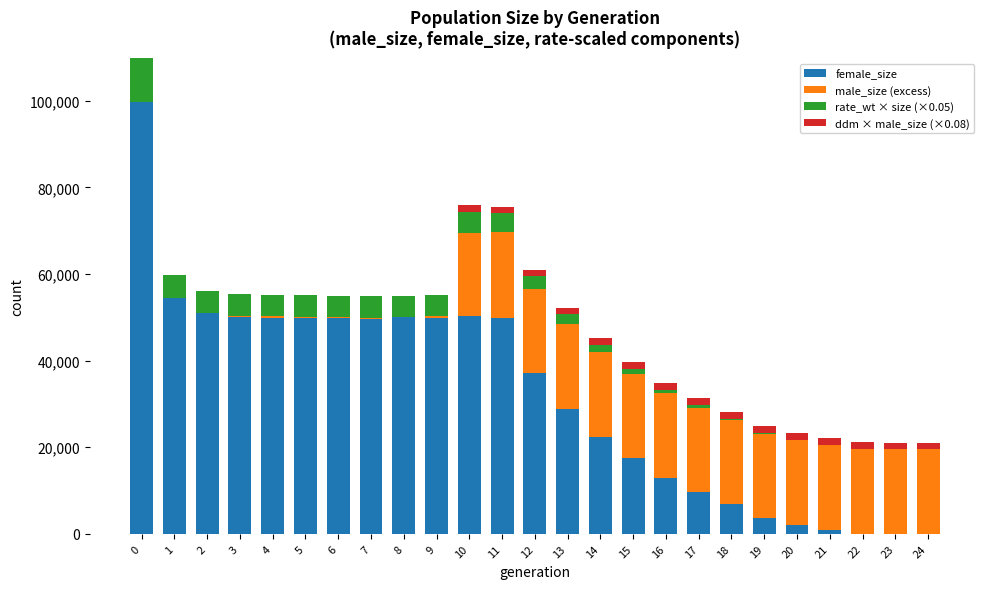

The value of female_size at 7 is 49722. True or false?

True